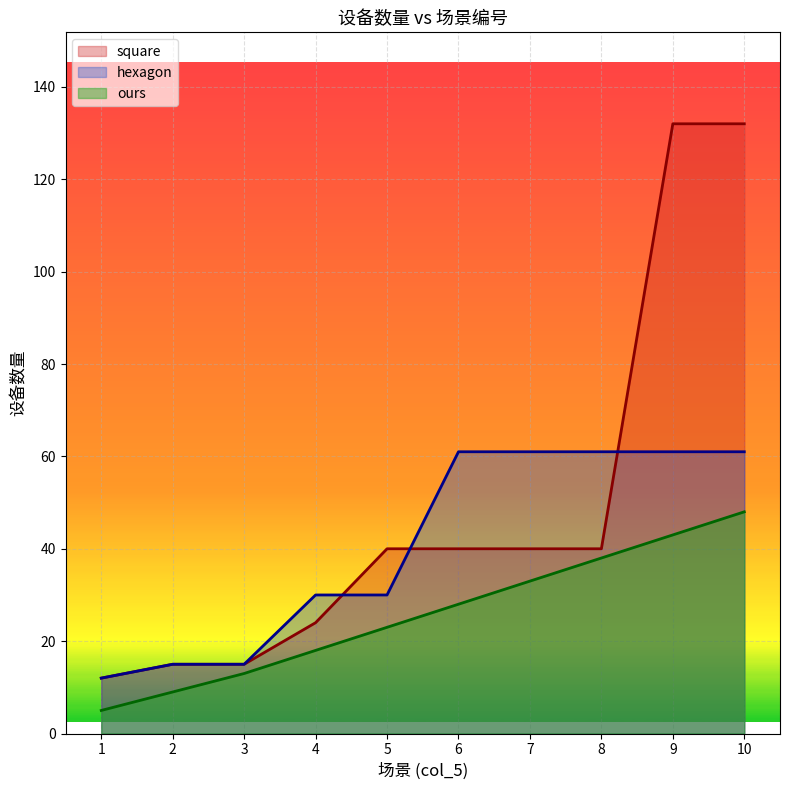

Reading left to right, extract all data points from this chart.

square: 1=12	2=15	3=15	4=24	5=40	6=40	7=40	8=40	9=132	10=132
hexagon: 1=12	2=15	3=15	4=30	5=30	6=61	7=61	8=61	9=61	10=61
ours: 1=5	2=9	3=13	4=18	5=23	6=28	7=33	8=38	9=43	10=48